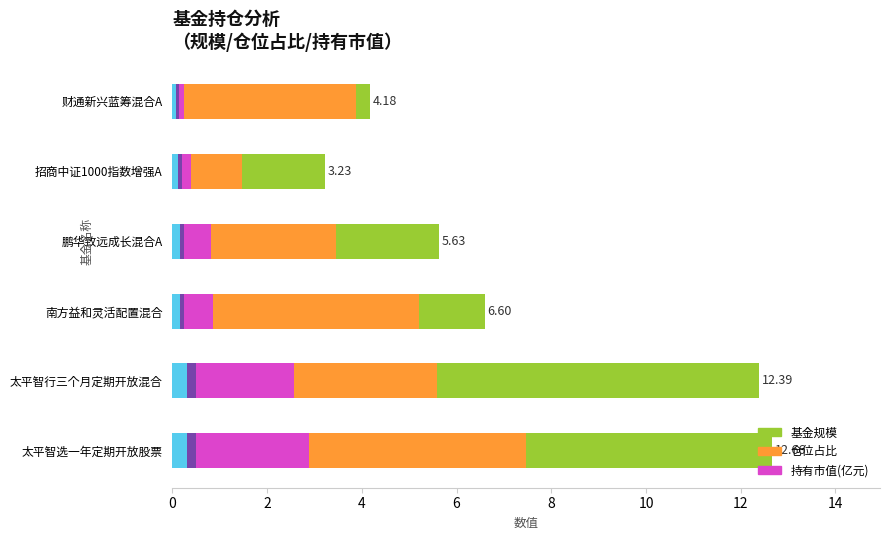

What is the difference between the maximum and second lowest values in the 持有市值(亿元) series?

2.2